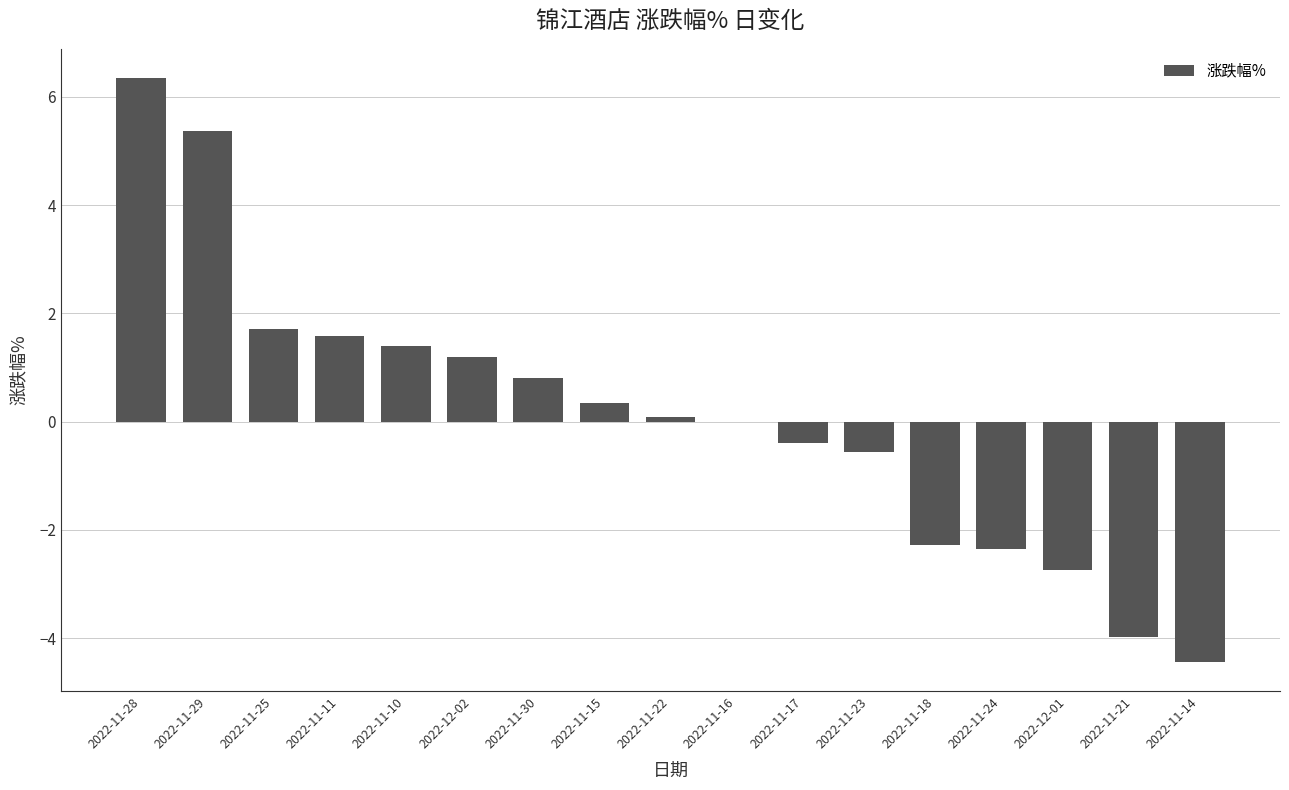

The chart shows a value of 2.4 at 2022-11-11. True or false?

False